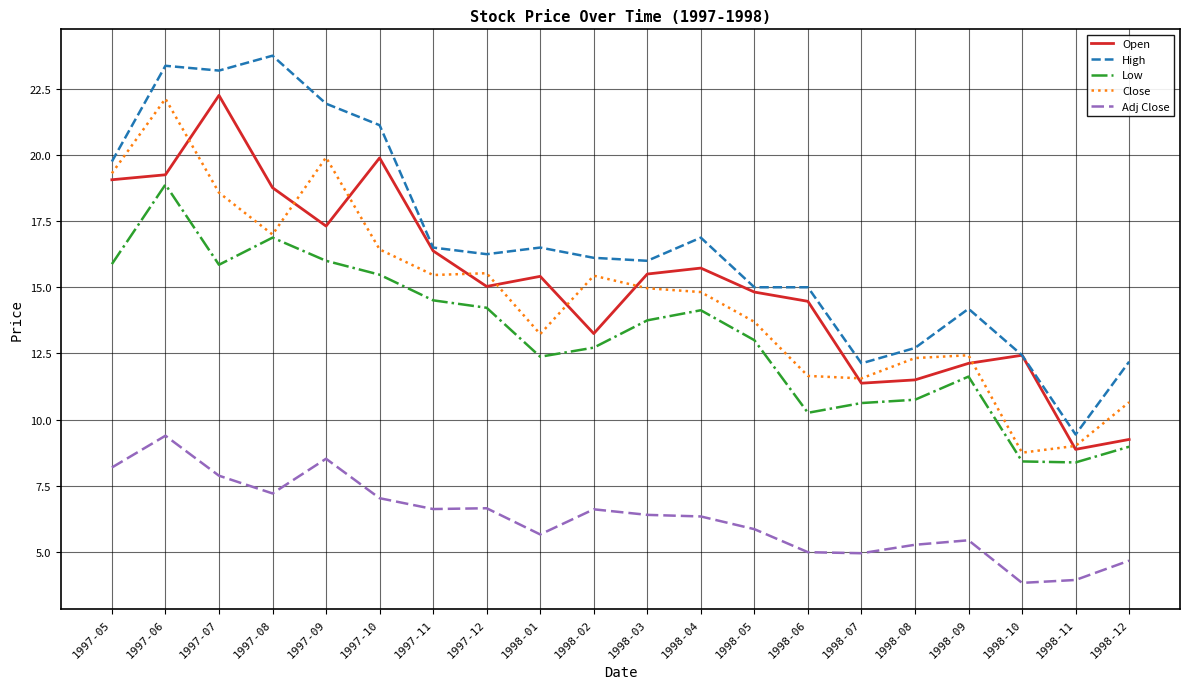

At which label does Close reach its minimum?

1998-10